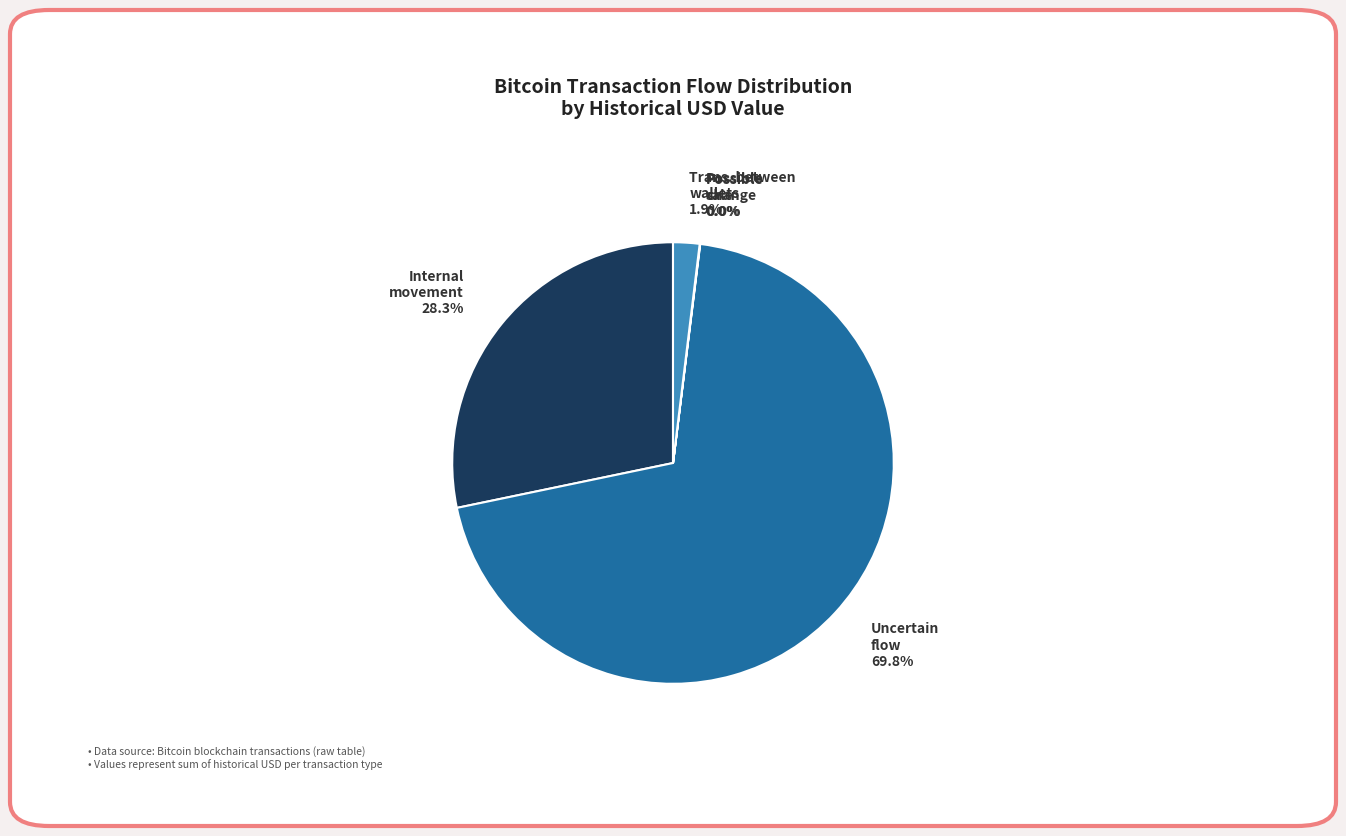

Which category accounts for the majority?

Uncertain flow